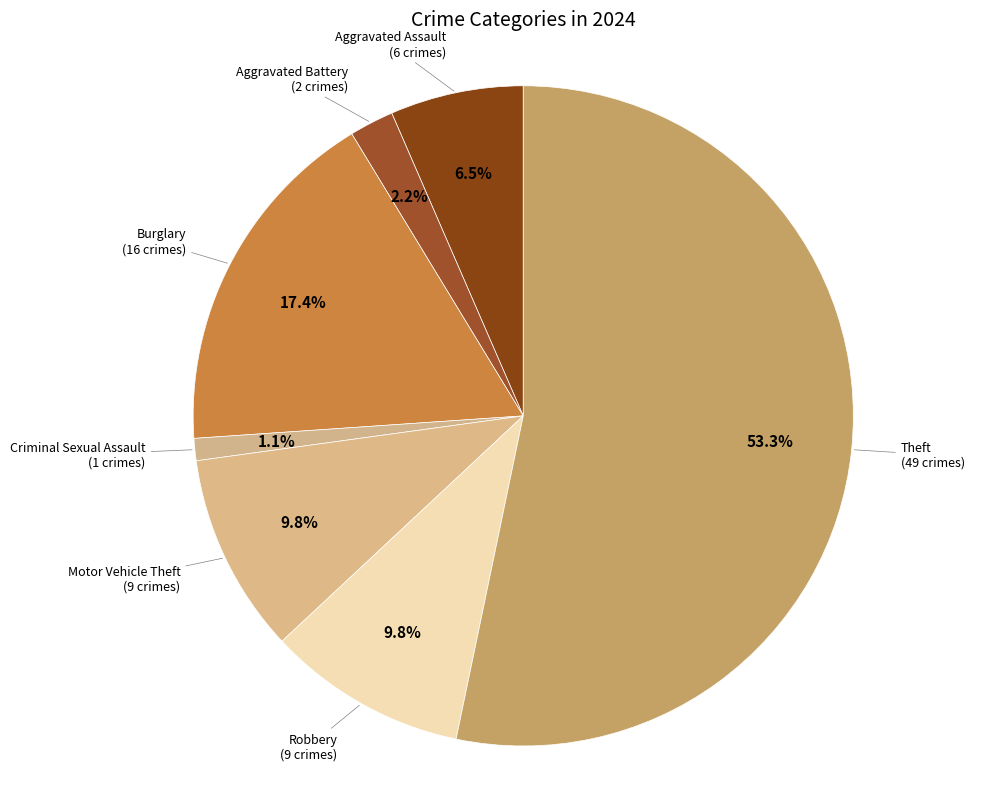

How many segments does this pie chart have?

7